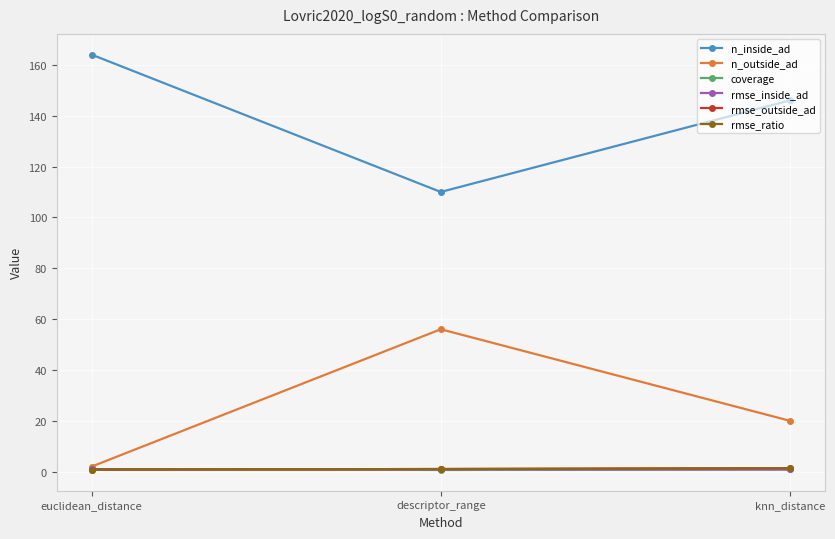

What is the value of the rmse_outside_ad point at the 3rd from the left?

1.4